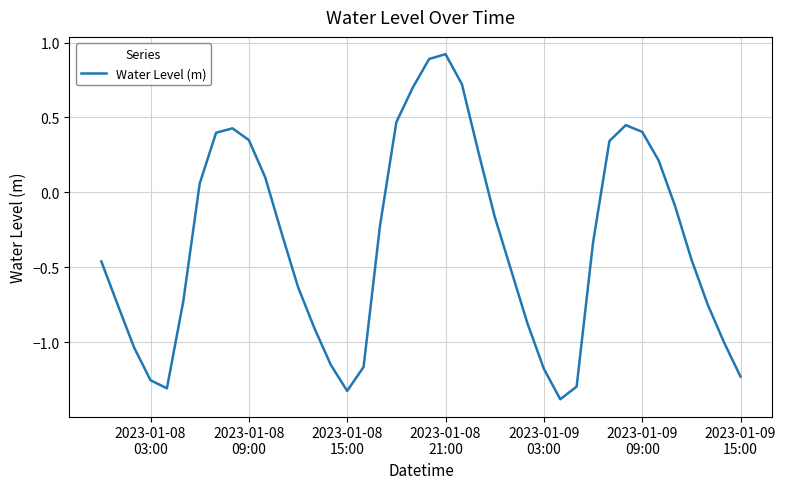

What is the greatest value displayed?

0.9